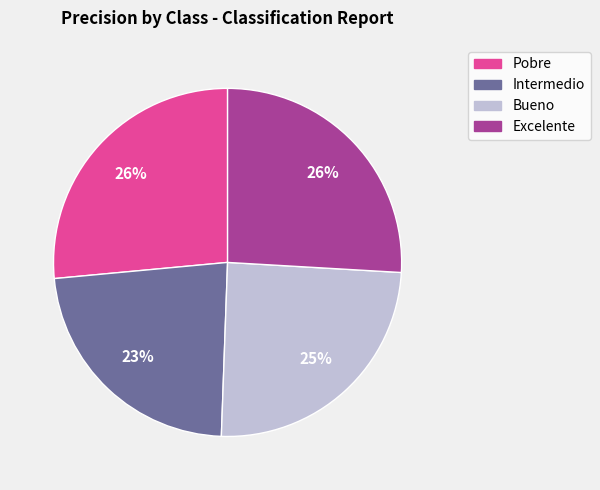

Which slice is the smallest?

Intermedio